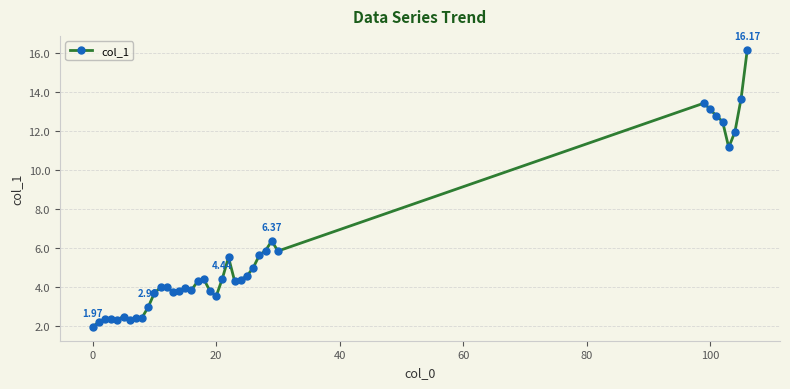

What is the average value?

5.7